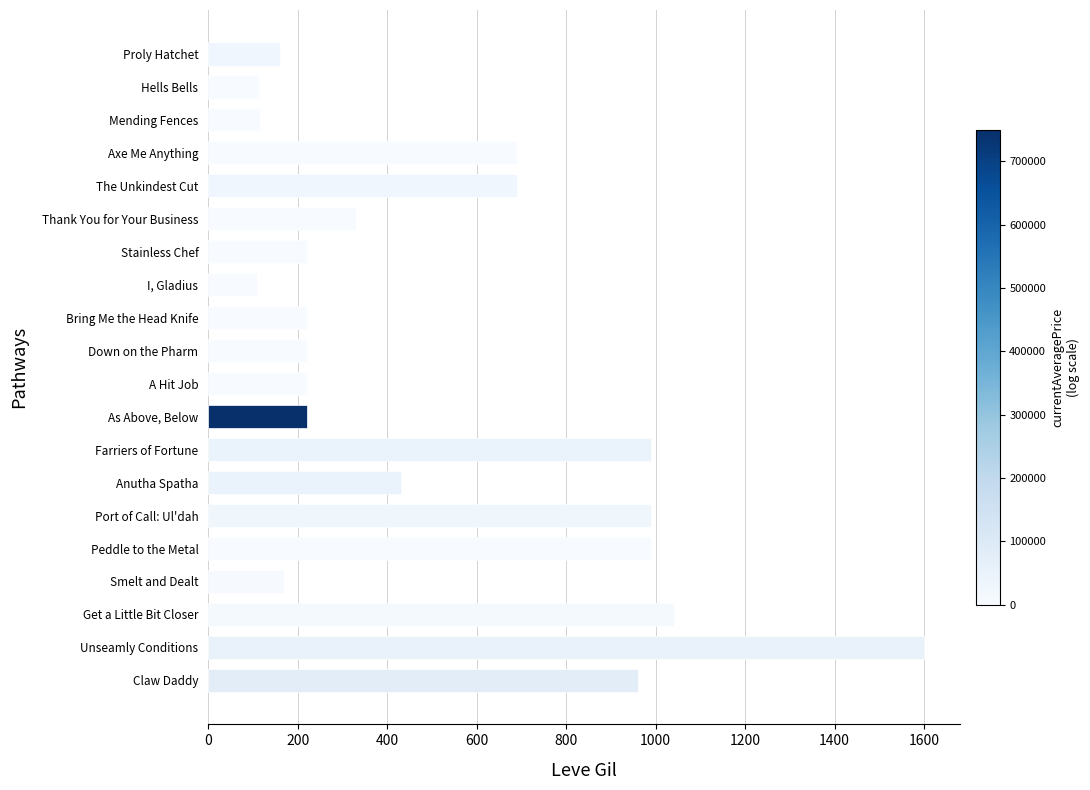

What is the change in value from Smelt and Dealt to The Unkindest Cut?

+520